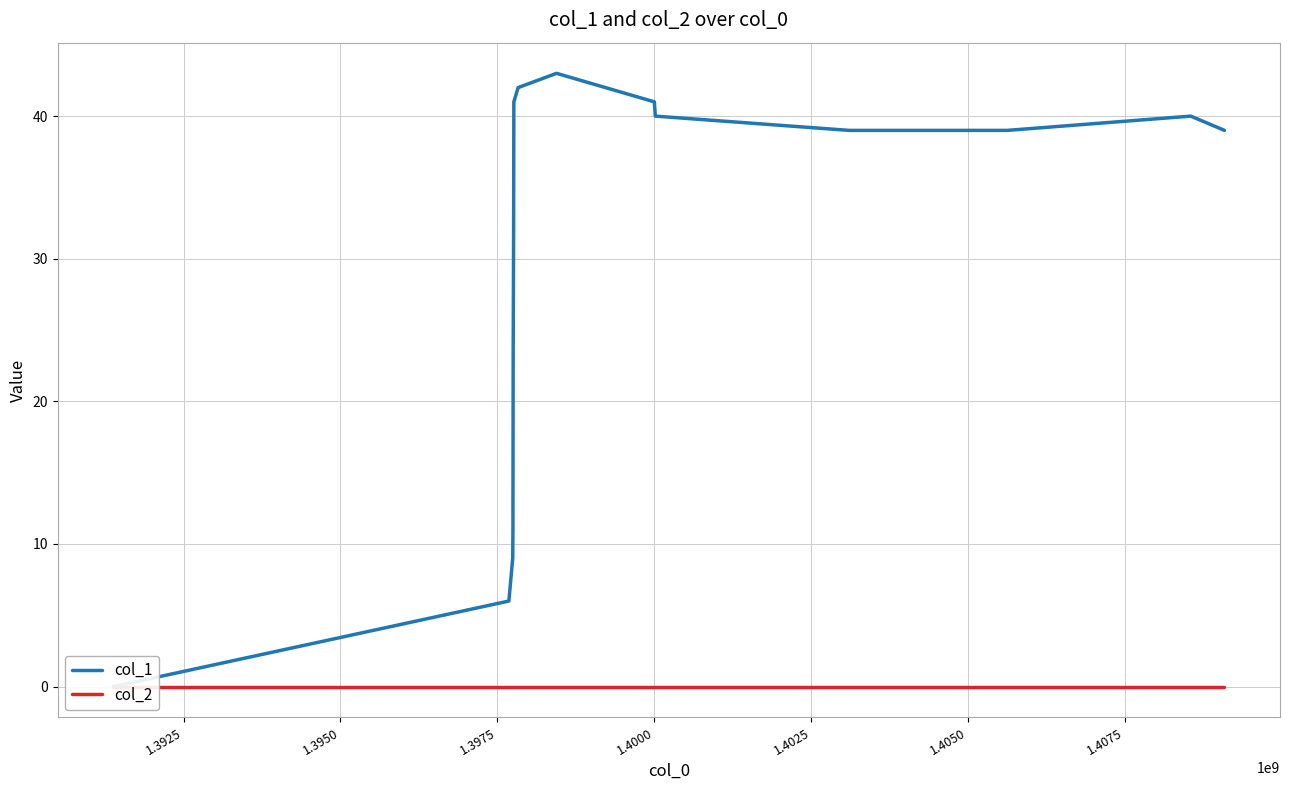

How many values in the col_1 series are below 39?

6